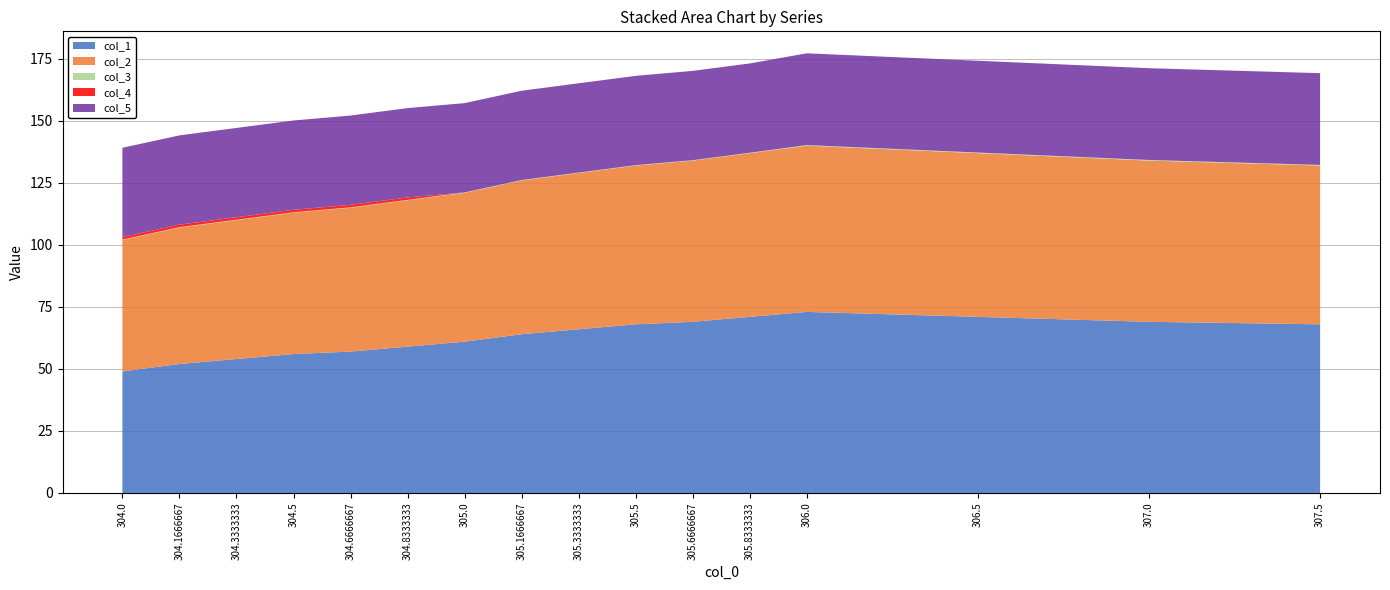

Reading right to left, extract all data points from this chart.

col_1: 68.0	69.0	71.0	73.0	71.0	69.0	68.0	66.0	64.0	61.0	59.0	57.0	56.0	54.0	52.0	49.0
col_2: 64.0	65.0	66.0	67.0	66.0	65.0	64.0	63.0	62.0	60.0	59.0	58.0	57.0	56.0	55.0	53.0
col_3: 0.2	0.2	0.2	0.2	0.2	0.2	0.2	0.2	0.2	0.2	0.2	0.2	0.2	0.2	0.2	0.2
col_4: 0.0	0.0	0.0	0.0	0.0	0.0	0.0	0.0	0.0	0.0	1.0	1.0	1.0	1.0	1.0	1.0
col_5: 37.0	37.0	37.0	37.0	36.0	36.0	36.0	36.0	36.0	36.0	36.0	36.0	36.0	36.0	36.0	36.0